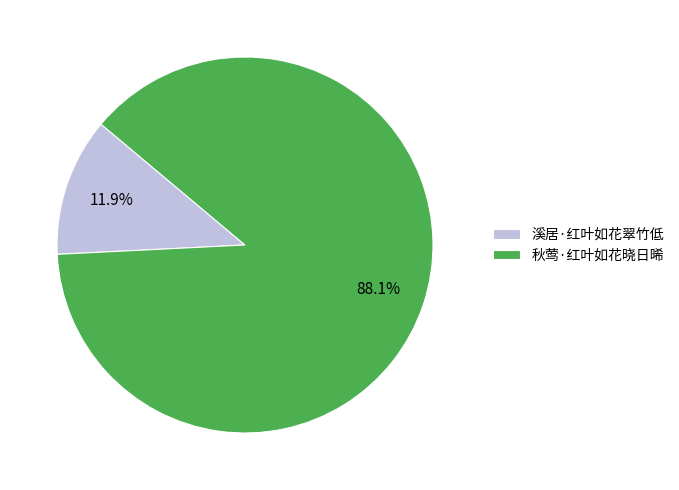

Which has a higher value, 溪居·红叶如花翠竹低 or 秋莺·红叶如花晓日晞?

秋莺·红叶如花晓日晞